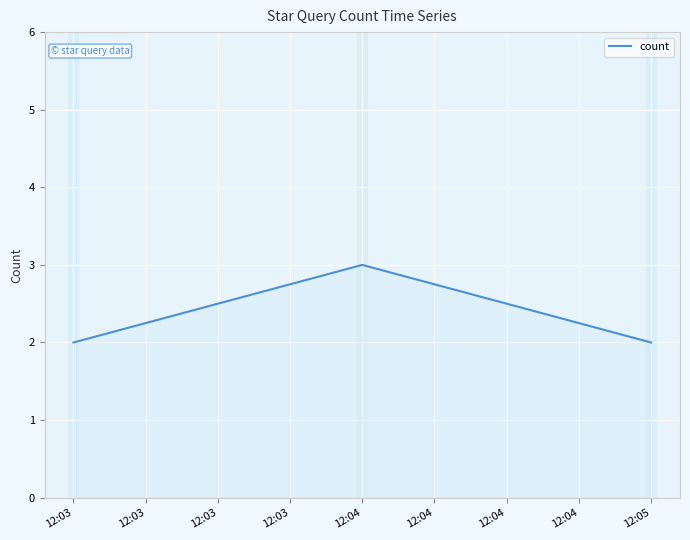

The chart shows a value of 2 at 12:03. True or false?

True